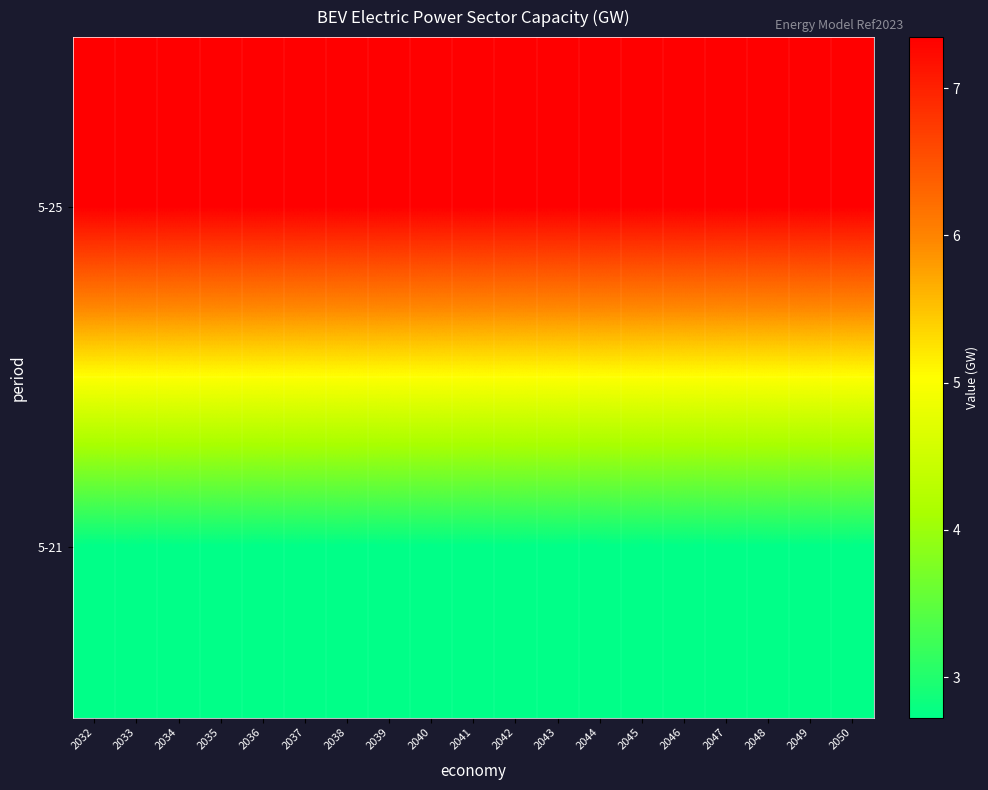

Reading left to right, extract all data points from this chart.

5-25: 2032=7.3	2033=7.3	2034=7.3	2035=7.3	2036=7.3	2037=7.3	2038=7.3	2039=7.3	2040=7.3	2041=7.3	2042=7.3	2043=7.3	2044=7.3	2045=7.3	2046=7.3	2047=7.3	2048=7.3	2049=7.3	2050=7.3
5-21: 2032=2.7	2033=2.7	2034=2.7	2035=2.7	2036=2.7	2037=2.7	2038=2.7	2039=2.7	2040=2.7	2041=2.7	2042=2.7	2043=2.7	2044=2.7	2045=2.7	2046=2.7	2047=2.7	2048=2.7	2049=2.7	2050=2.7